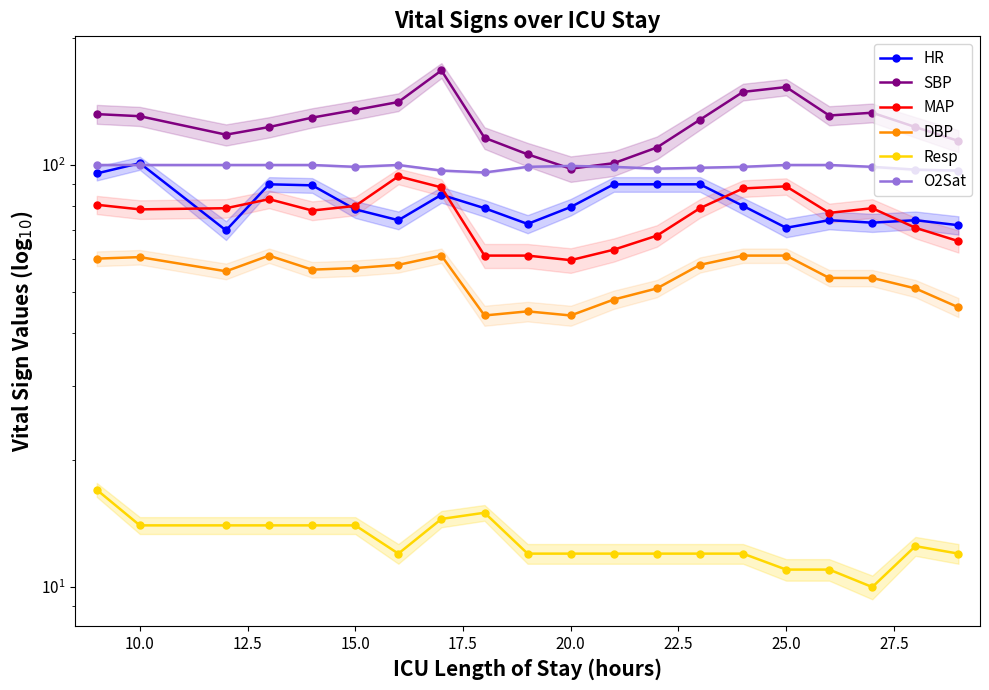

How many values in the HR series exceed 79?

10